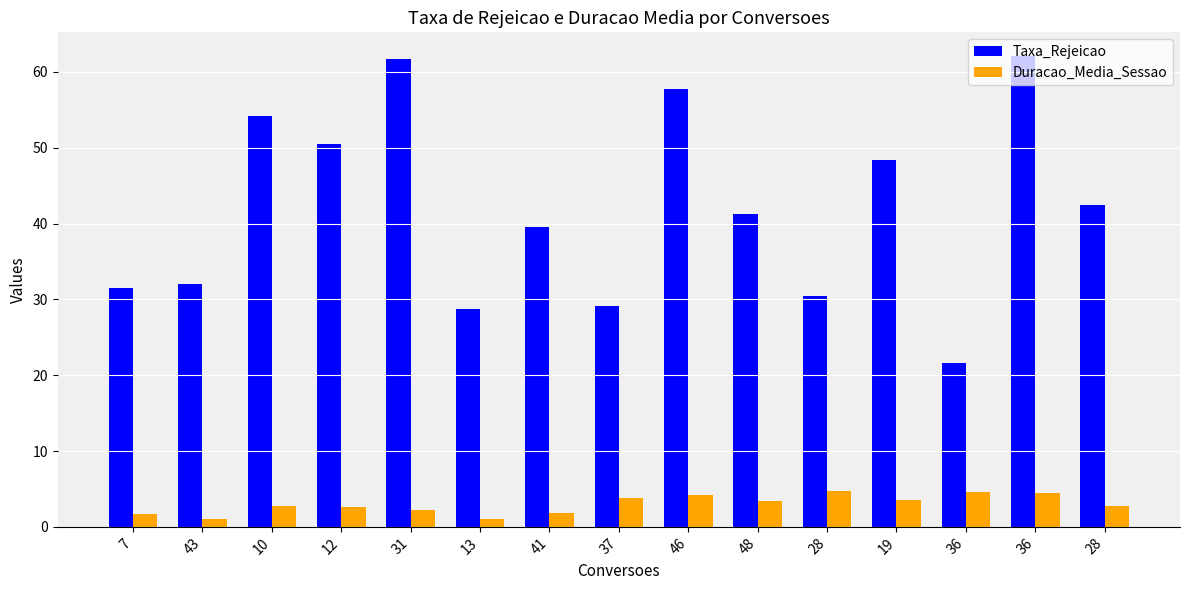

Where does the Duracao_Media_Sessao series first go above 2?

10